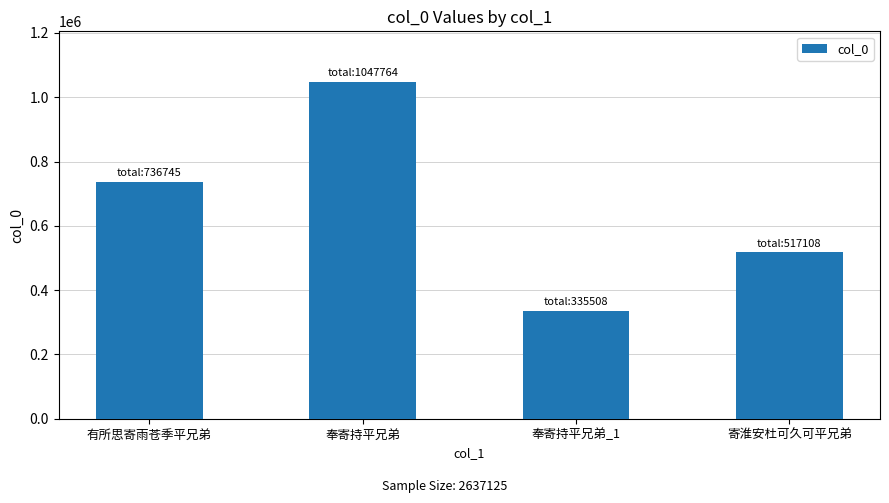

Rank the categories by value from lowest to highest.

奉寄持平兄弟_1, 寄淮安杜可久可平兄弟, 有所思寄雨苍季平兄弟, 奉寄持平兄弟